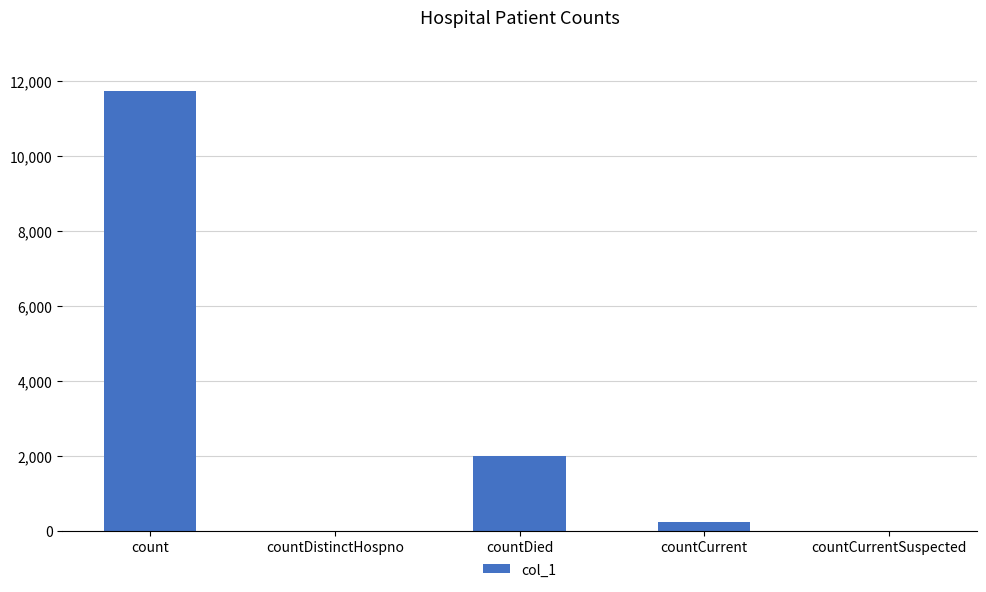

True or false: the data shows 1331 at countDied.

False